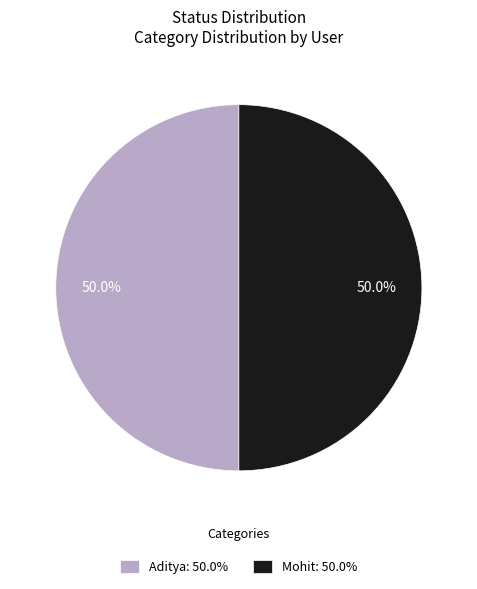

To the nearest percent, what is the combined percentage of Mohit and Aditya?

100%